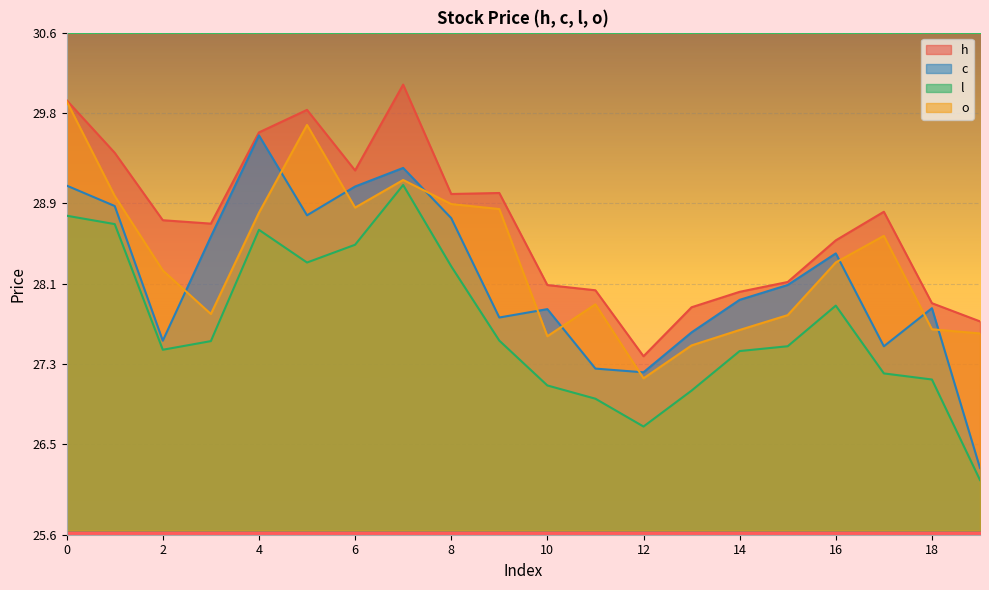

What is the difference between the maximum and minimum values in the o series?

2.8